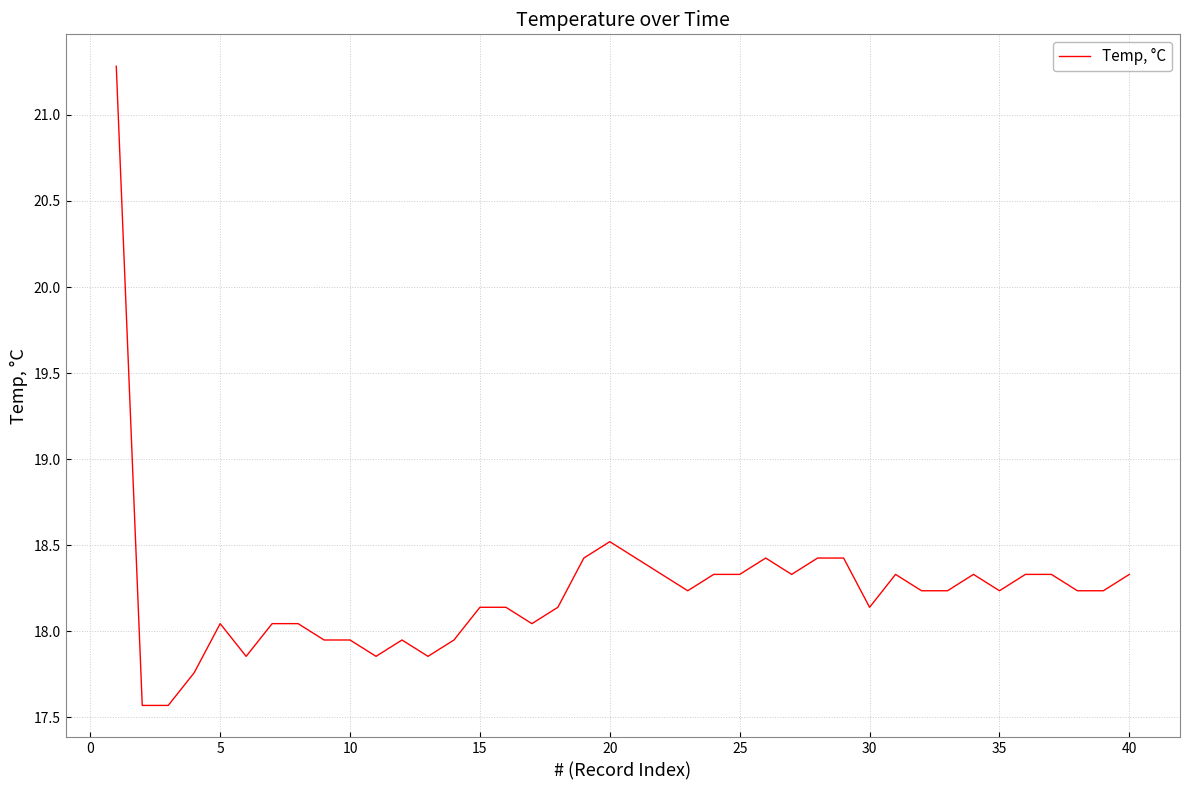

What is the difference between the maximum and minimum values?

3.7